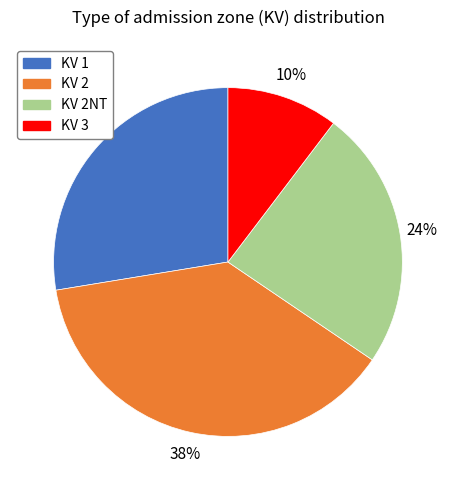

To the nearest percent, what is the combined percentage of KV 2NT and KV 2?

62%